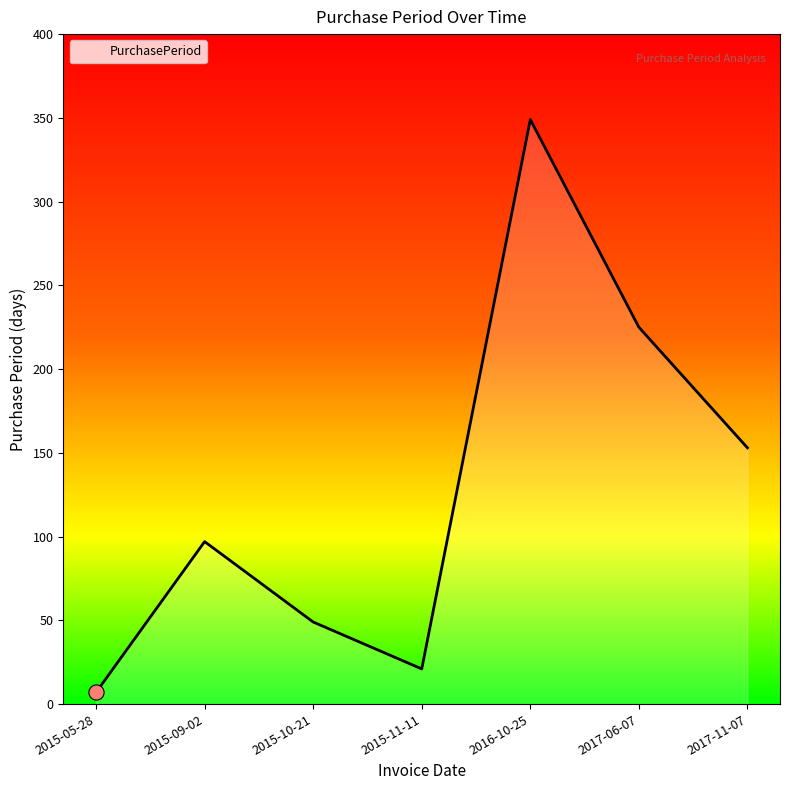

What is the change in value from 2015-05-28 to 2015-11-11?

+14